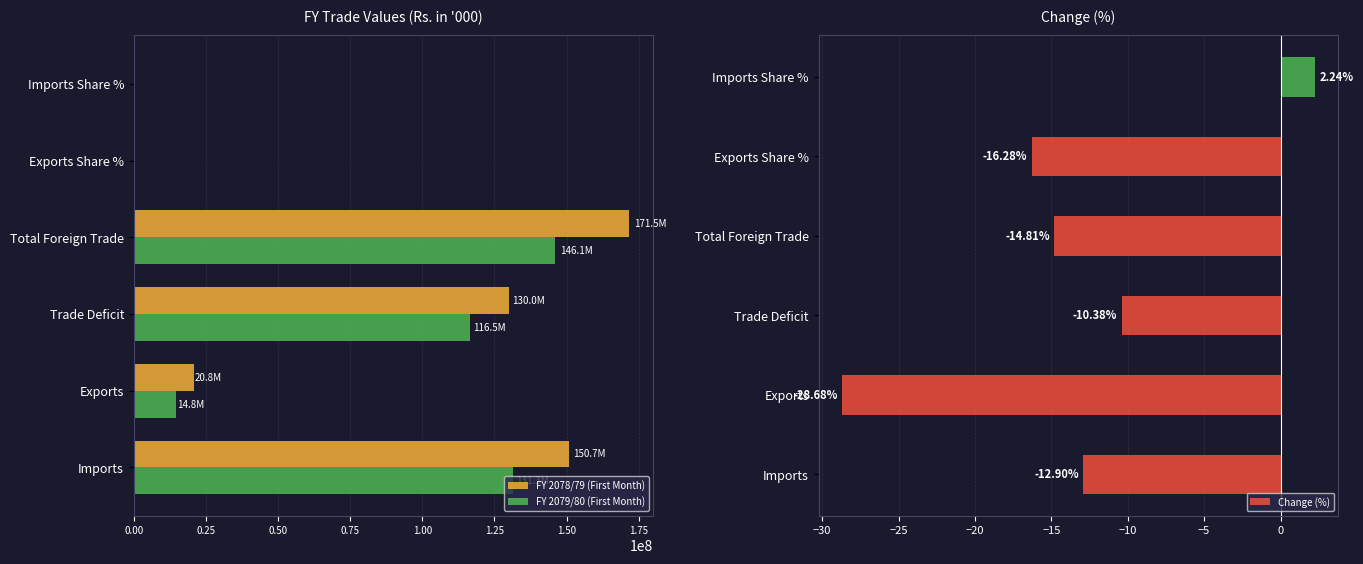

What is the sum of all FY 2079/80 (First Month) values?

408667997.0